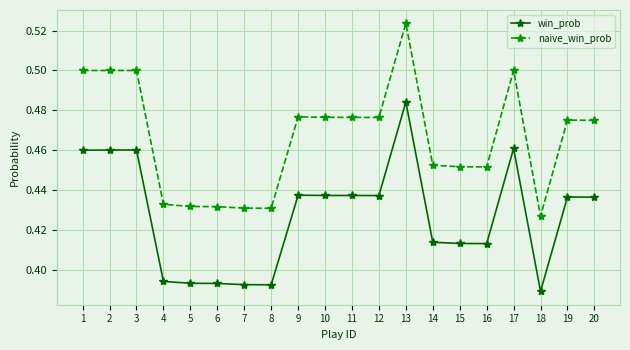

How many lines are shown in the chart?

2